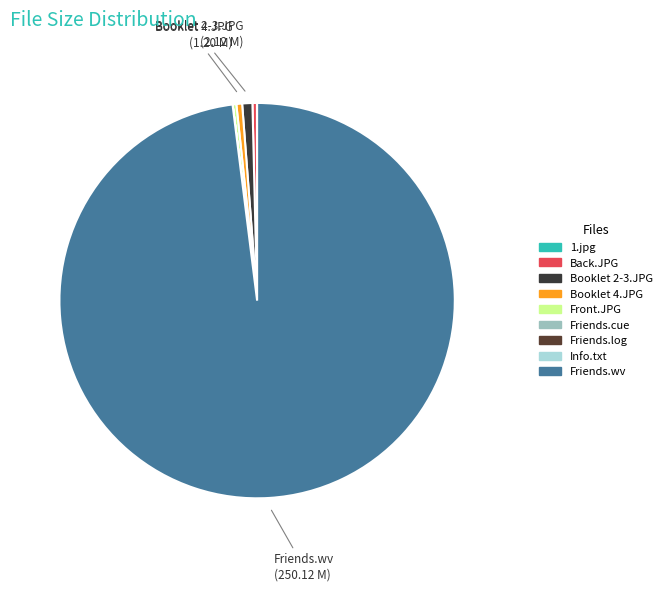

How many slices are in this pie chart?

9